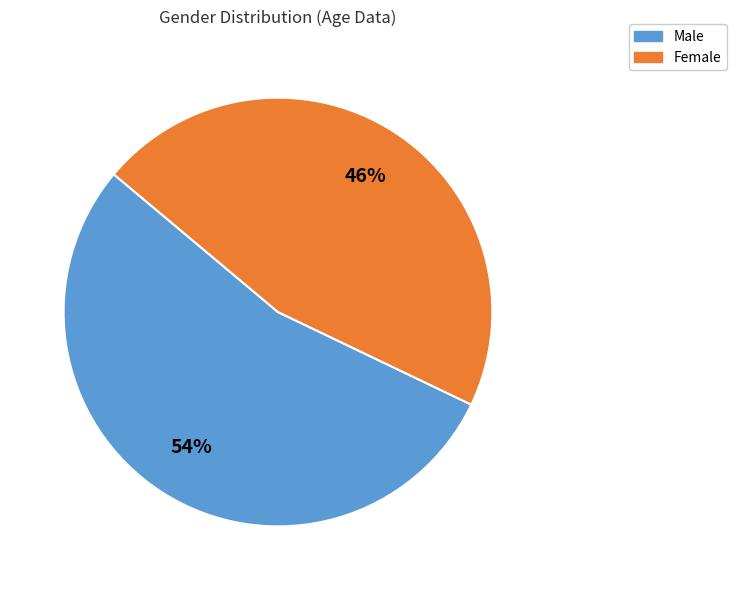

To the nearest percent, what is the average slice percentage?

50%